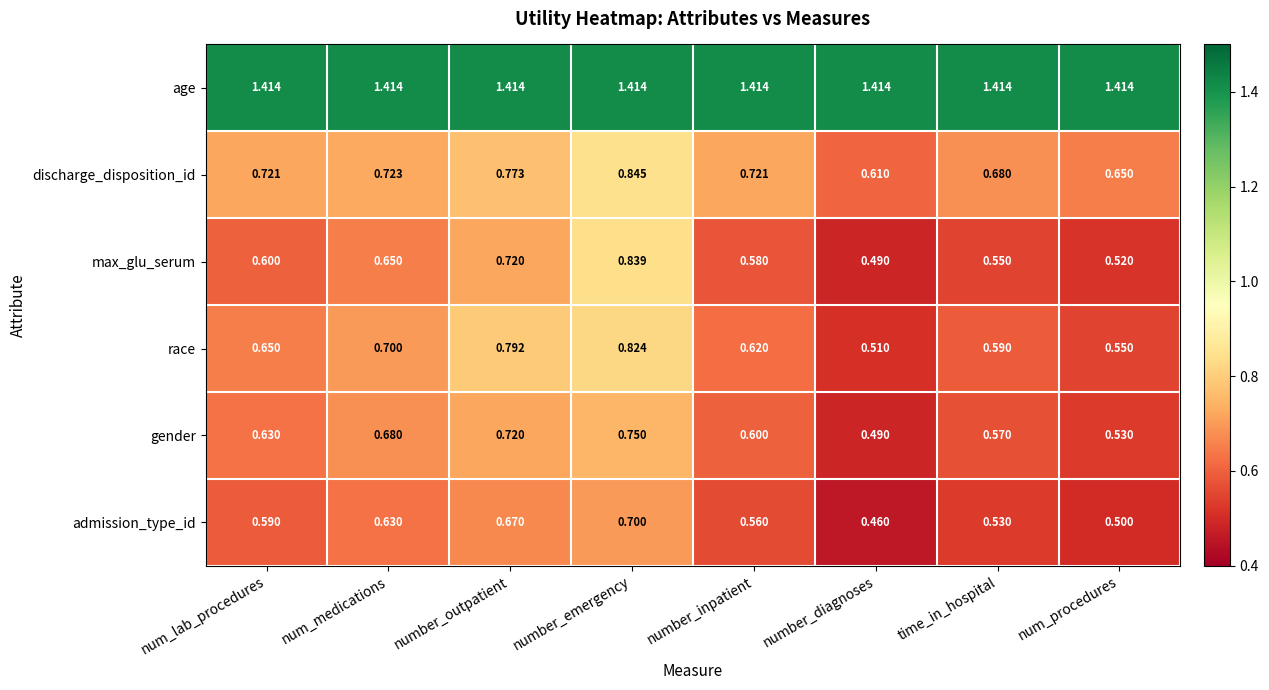

What is the total value across all series at num_procedures?

4.2